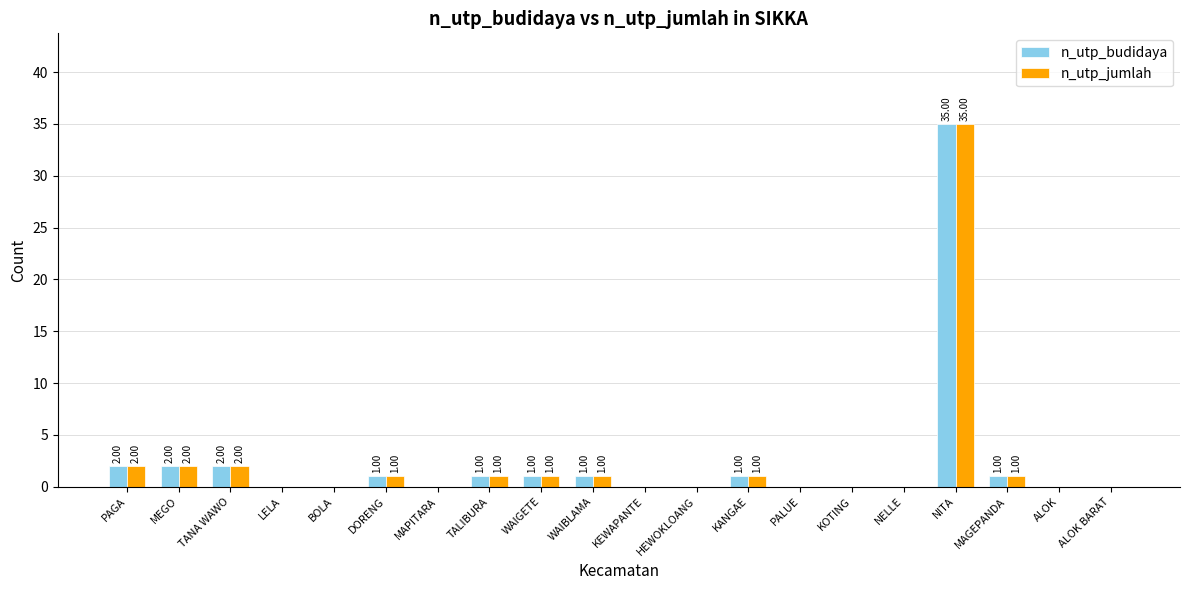

At which label does n_utp_budidaya first exceed 1?

PAGA